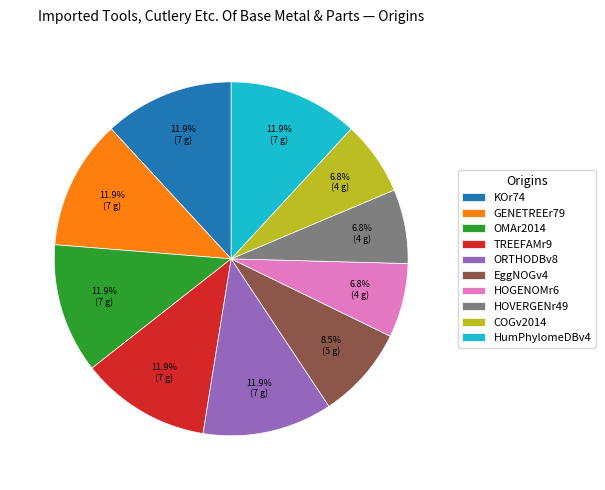

Does any single category account for the majority?

No